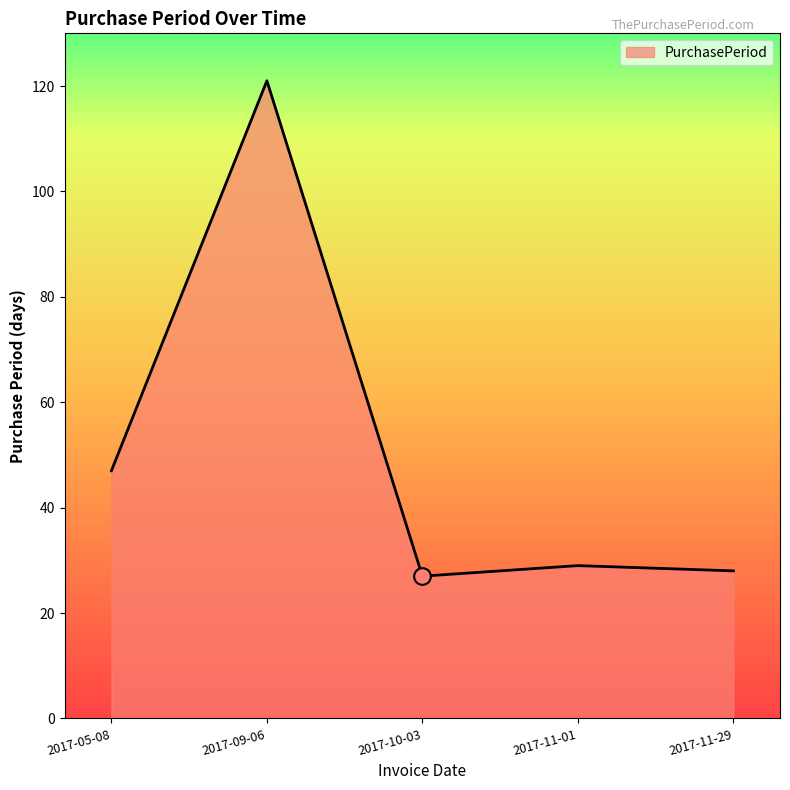

What is the approximate value at 2017-09-06?

121